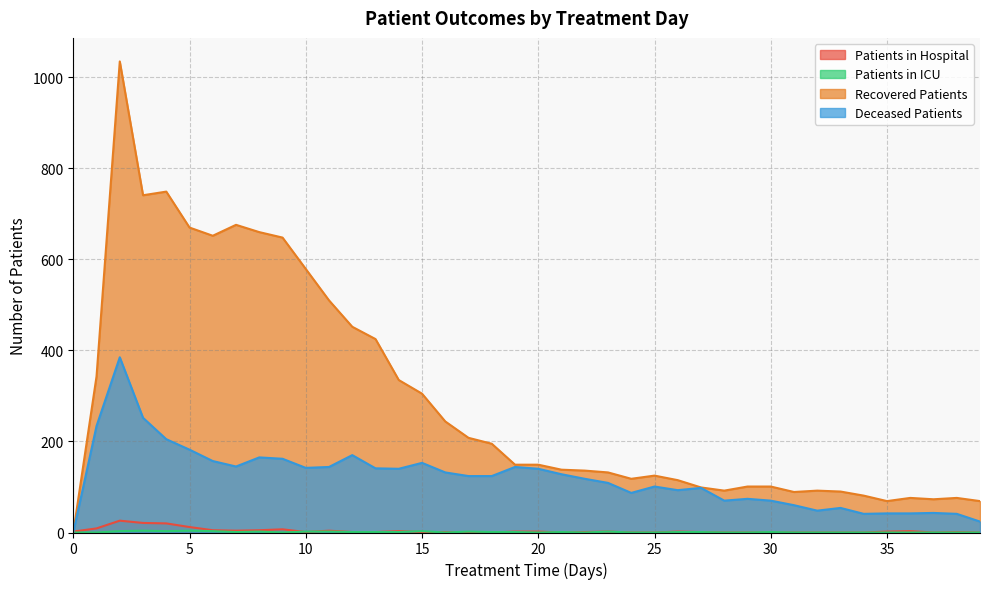

Which series changed the most between 17 and 27?

recovered_patients